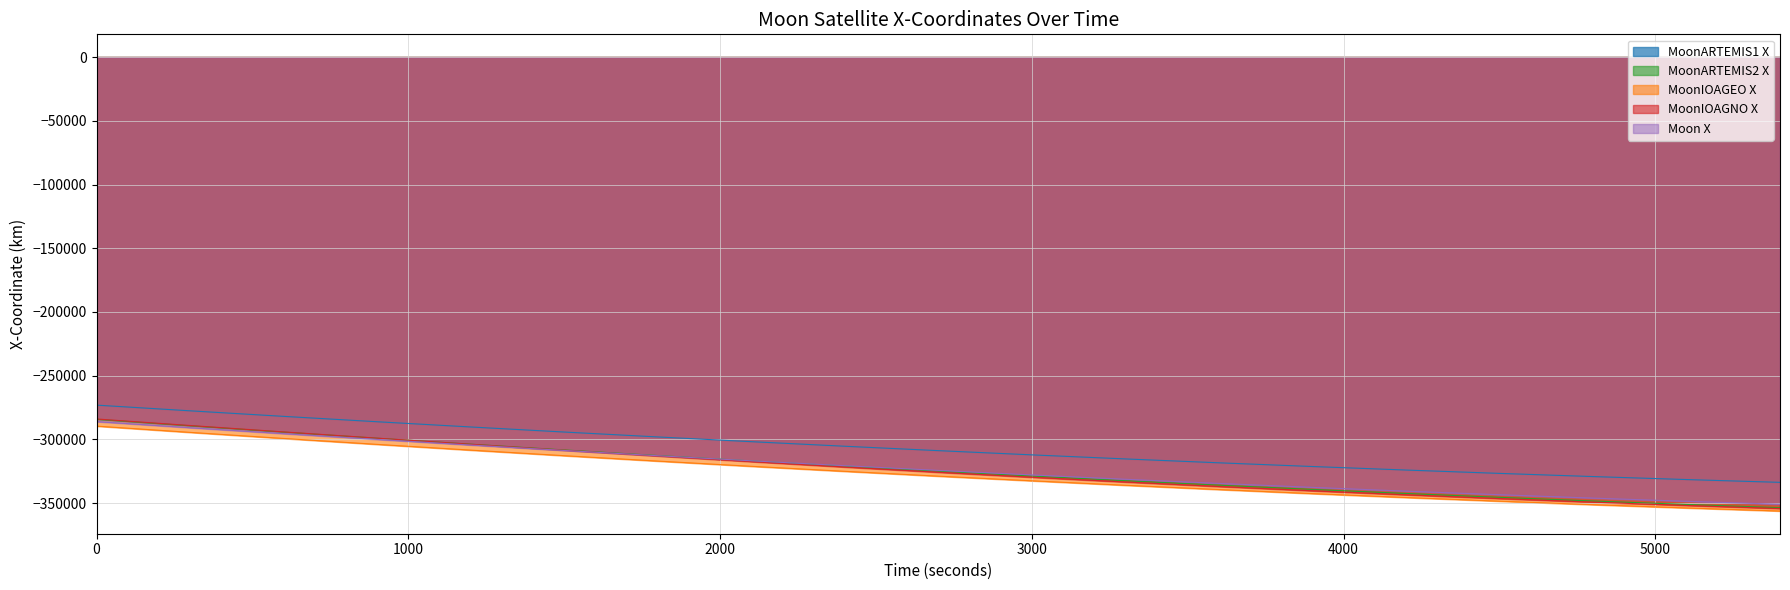

Reading left to right, extract all data points from this chart.

MoonARTEMIS1 X: 0=-273057.8	300=-277527.0	600=-281874.7	900=-286099.1	1200=-290198.5	1500=-294171.3	1800=-298015.9	2100=-301730.8	2400=-305314.5	2700=-308765.6	3000=-312082.6	3300=-315264.3	3600=-318309.4	3900=-321216.8	4200=-323985.1	4500=-326613.5	4800=-329100.7	5100=-331445.9	5400=-333648.2
MoonARTEMIS2 X: 0=-284227.2	300=-289297.3	600=-294234.4	900=-299036.2	1200=-303700.7	1500=-308225.8	1800=-312609.4	2100=-316849.6	2400=-320944.6	2700=-324892.5	3000=-328691.6	3300=-332340.2	3600=-335836.7	3900=-339179.6	4200=-342367.3	4500=-345398.5	4800=-348271.8	5100=-350986.1	5400=-353540.0
MoonIOAGEO X: 0=-289527.3	300=-294435.7	600=-299212.2	900=-303854.7	1200=-308361.1	1500=-312729.3	1800=-316957.4	2100=-321043.5	2400=-324985.7	2700=-328782.2	3000=-332431.4	3300=-335931.6	3600=-339281.2	3900=-342478.8	4200=-345522.8	4500=-348412.0	4800=-351145.1	5100=-353720.9	5400=-356138.2
MoonIOAGNO X: 0=-283927.9	300=-289055.6	600=-294073.3	900=-298978.5	1200=-303768.1	1500=-308437.1	1800=-312978.6	2100=-317383.2	2400=-321639.0	2700=-325732.8	3000=-329651.6	3300=-333385.3	3600=-336927.6	3900=-340276.8	4200=-343434.1	4500=-346403.0	4800=-349187.5	5100=-351791.7	5400=-354219.3
Moon X: 0=-286011.9	300=-290800.5	600=-295459.2	900=-299985.9	1200=-304378.7	1500=-308635.7	1800=-312754.9	2100=-316734.7	2400=-320573.2	2700=-324268.8	3000=-327819.9	3300=-331224.9	3600=-334482.4	3900=-337590.9	4200=-340549.2	4500=-343355.9	4800=-346009.8	5100=-348509.8	5400=-350854.8